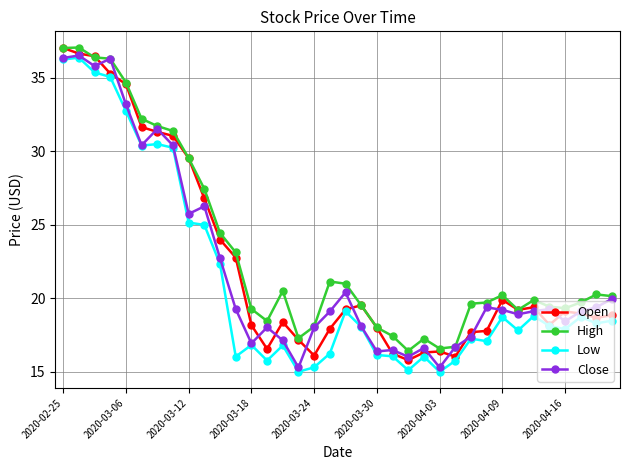

What is the minimum value shown in the chart?

15.0